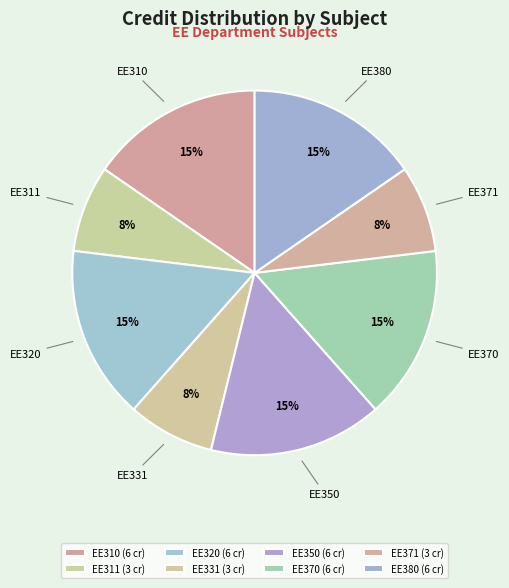

What is the ratio of the value at EE311 to the value at EE320?

0.5